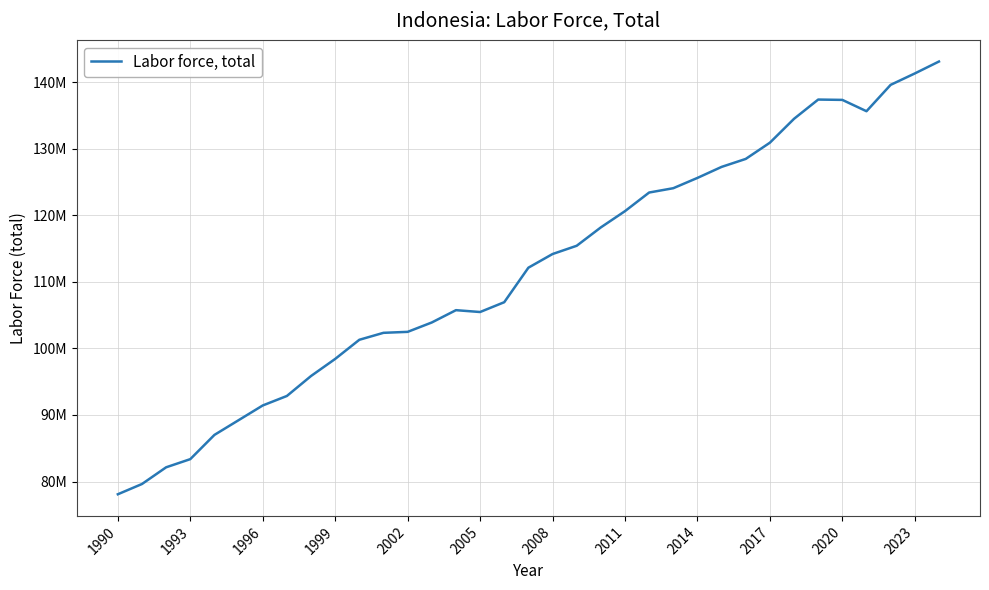

Does the chart display data point markers on the line(s)?

No